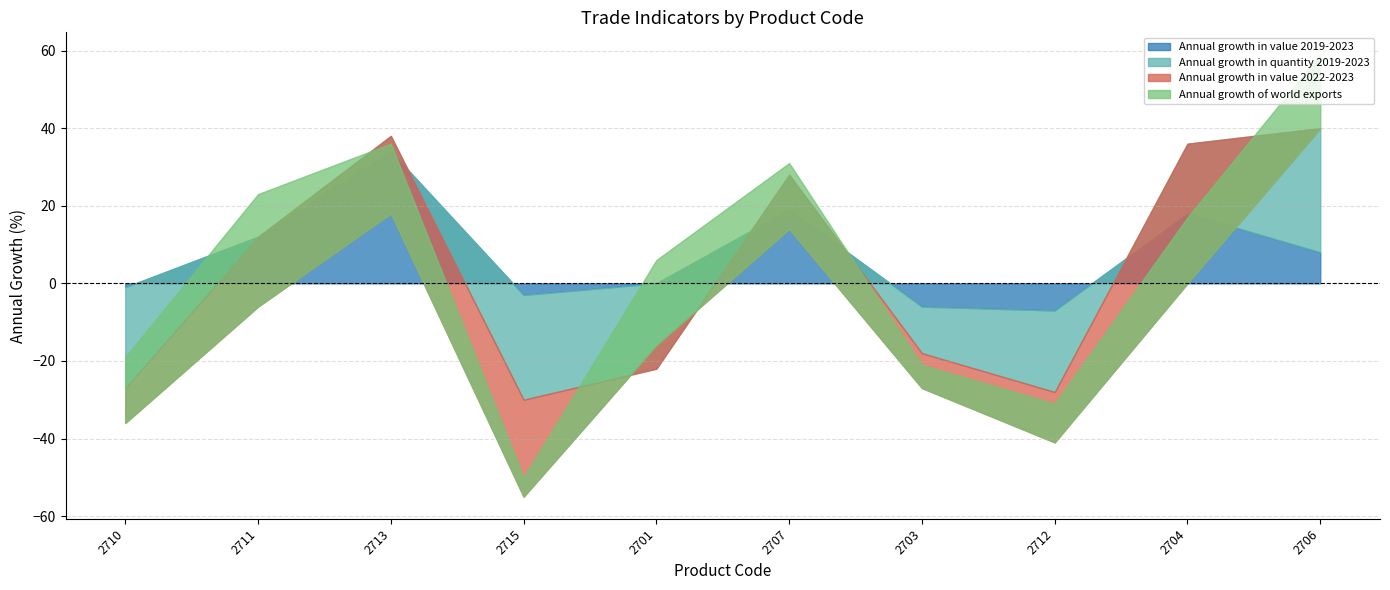

True or false: Annual growth in quantity 2019-2023 and Annual growth in value 2019-2023 cross at least once.

False